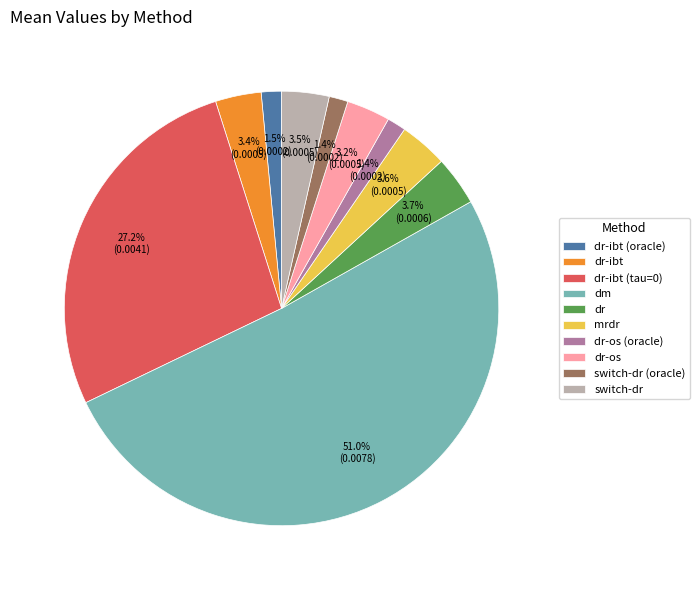

Combined, do dr and switch-dr account for over 50%?

No